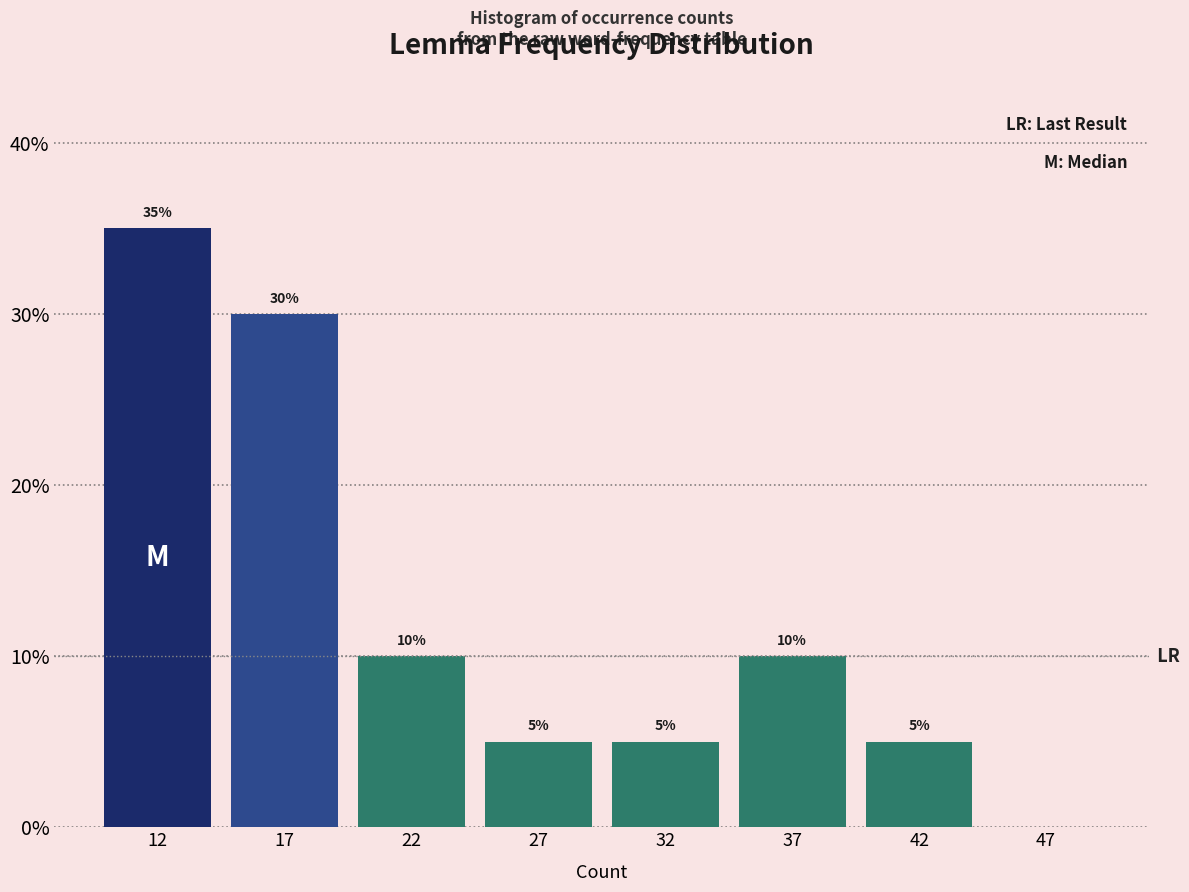

Reading right to left, what are all the values shown in this chart?

47=0	42=5	37=10	32=5	27=5	22=10	17=30	12=35